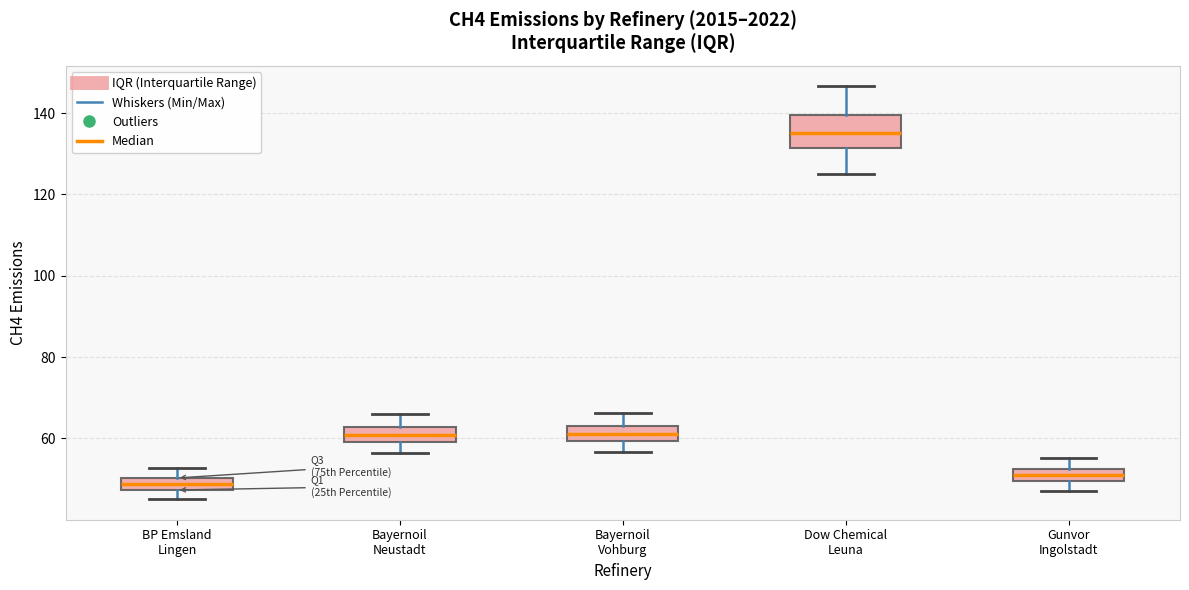

Where is the upper edge of the box for Bayernoil Vohburg on the y-axis? The values are not printed on the chart, so give them approximately, as read against the axis.

64